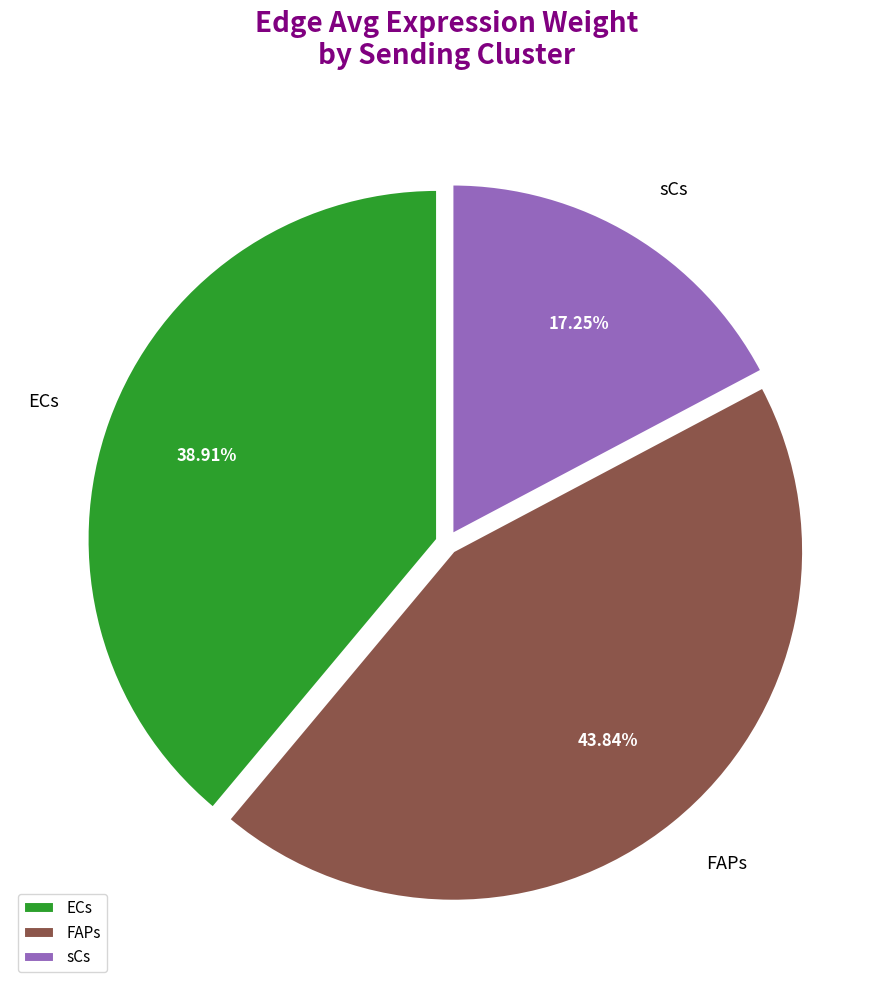

Which category has the smallest portion of the pie?

sCs